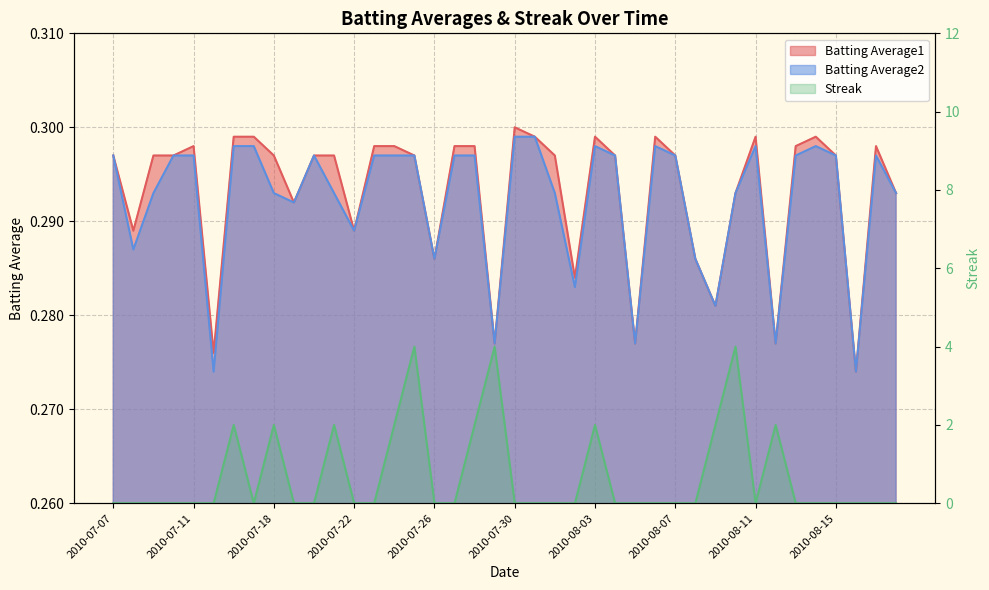

True or false: Streak has a value of -1.6 at 2010-07-15.

False